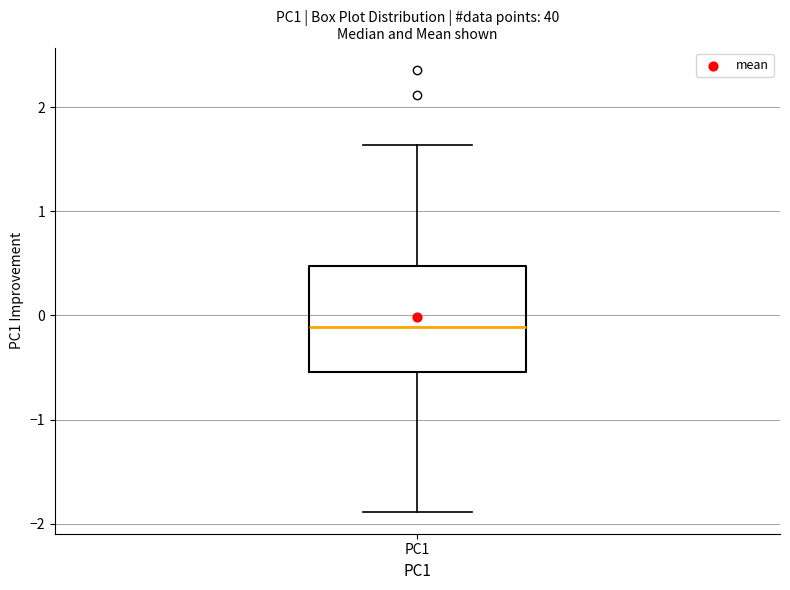

Read this box plot against the y-axis: the position of the median line, the range covered by the box, and the ends of both whiskers. The values are not printed on the chart, so give them approximately, as read against the axis.

median -0.1, box -0.5 to 0.5, whiskers -1.9 to 1.6